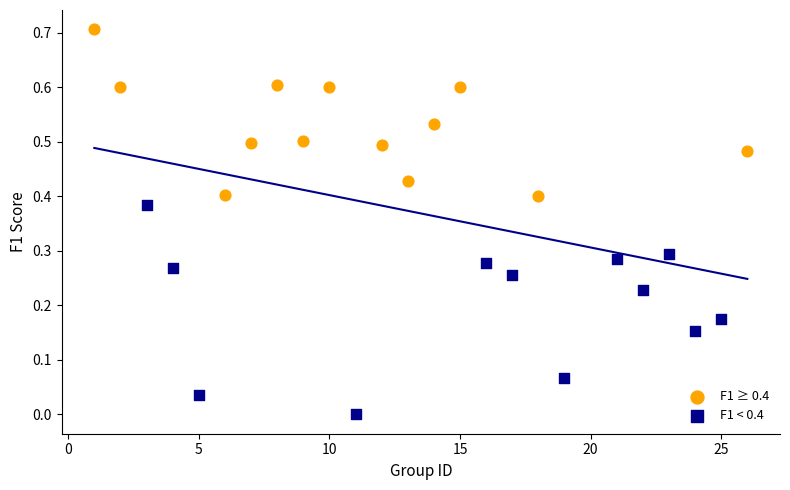

Which series reaches the minimum Y coordinate?

F1 < 0.4